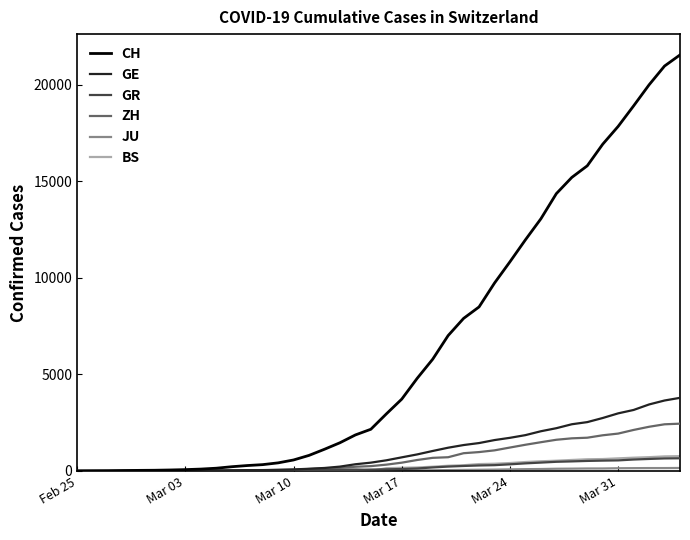

What is the maximum value for BS?

767